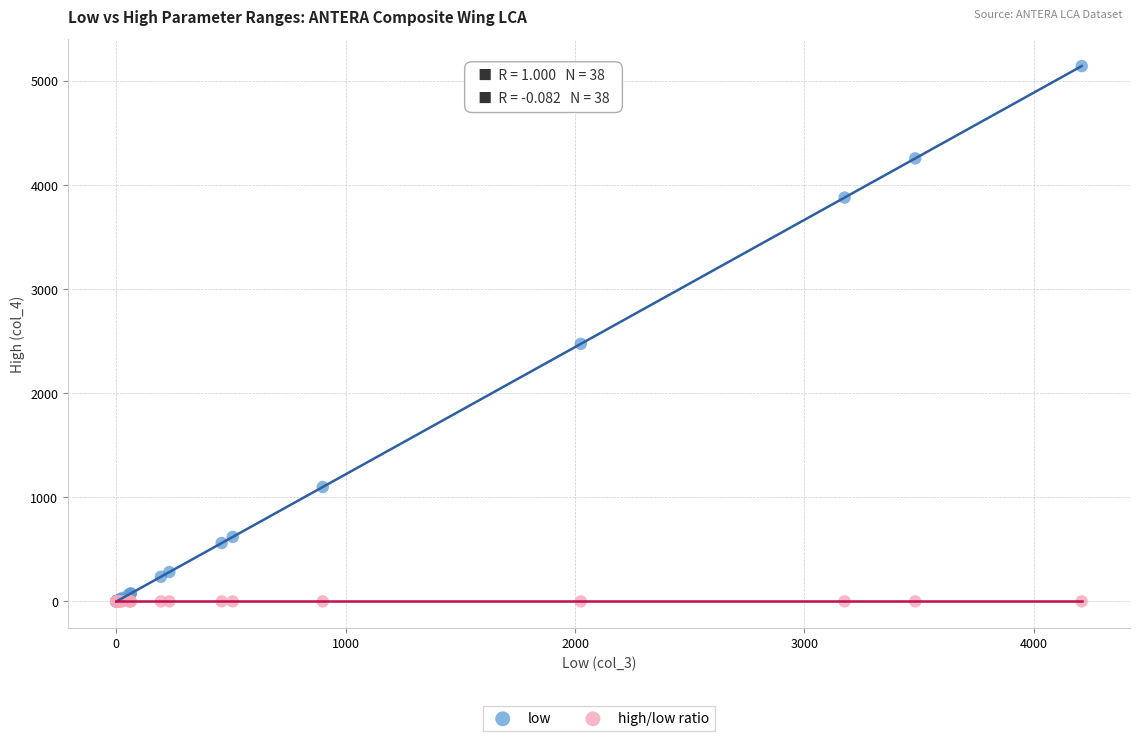

Which series has the widest spread of Y values?

low